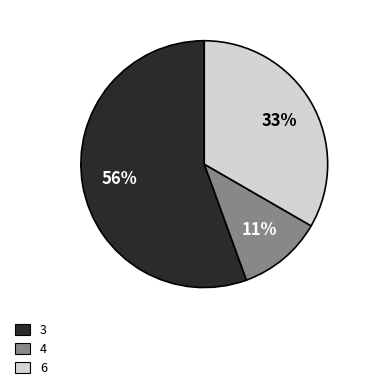

Which slice is the largest?

3